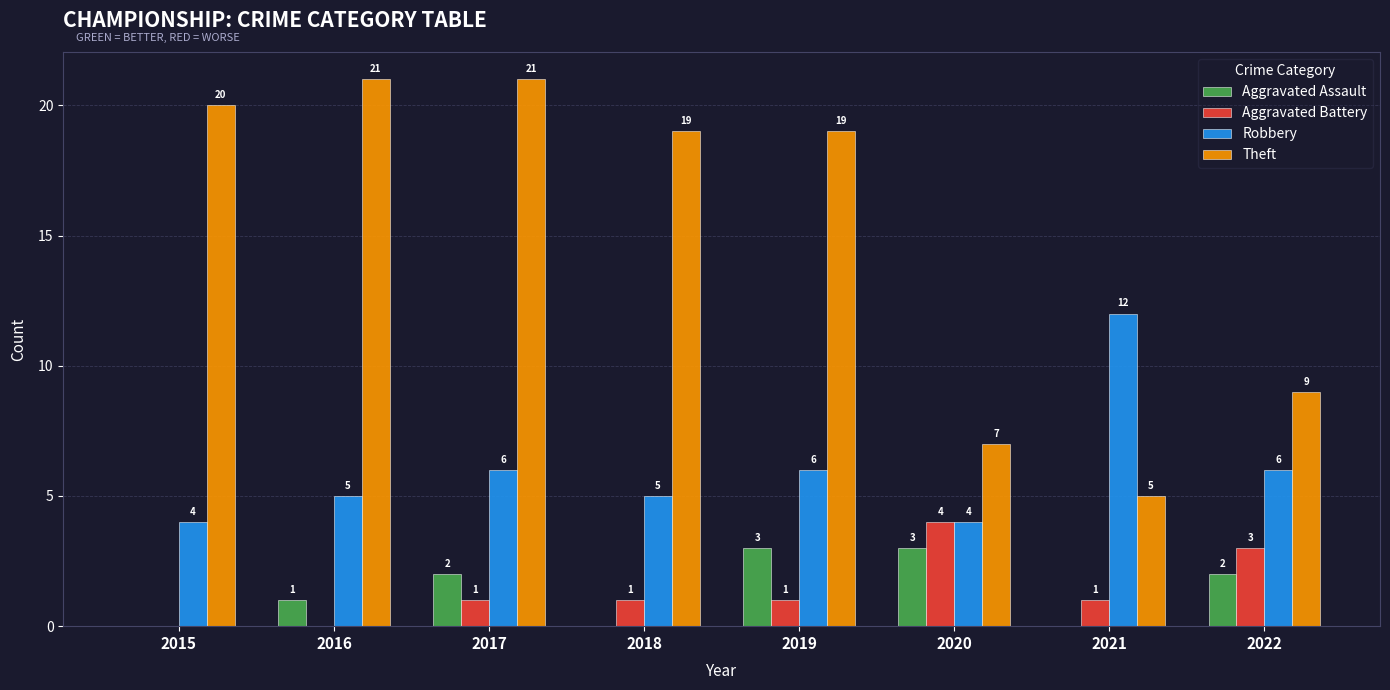

At which category is the sum across all series the highest?

2017